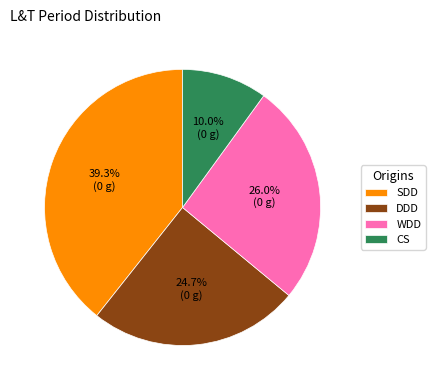

How many slices are in this pie chart?

4